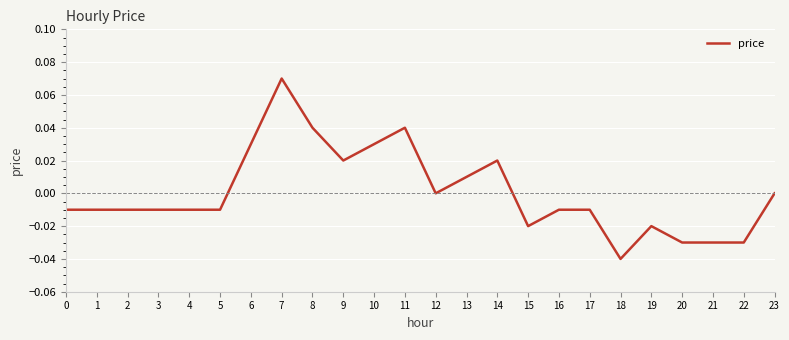

The chart shows a value of -0.1 at 20. True or false?

False